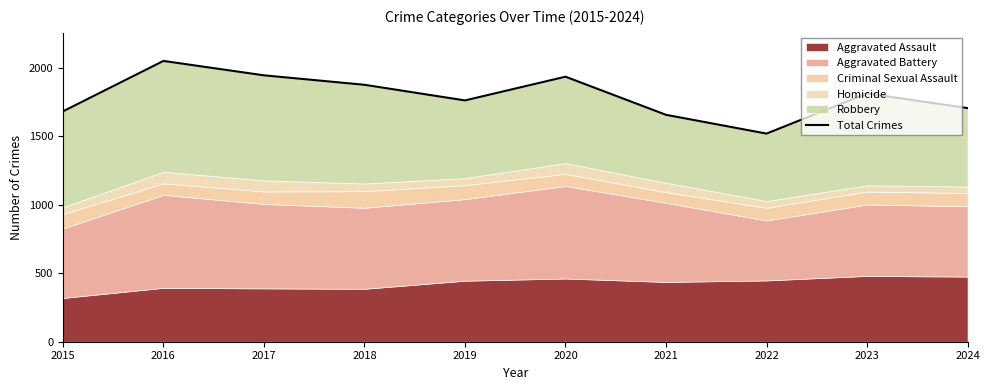

How many interior local peaks (higher than both neighbors) does the data have?

3